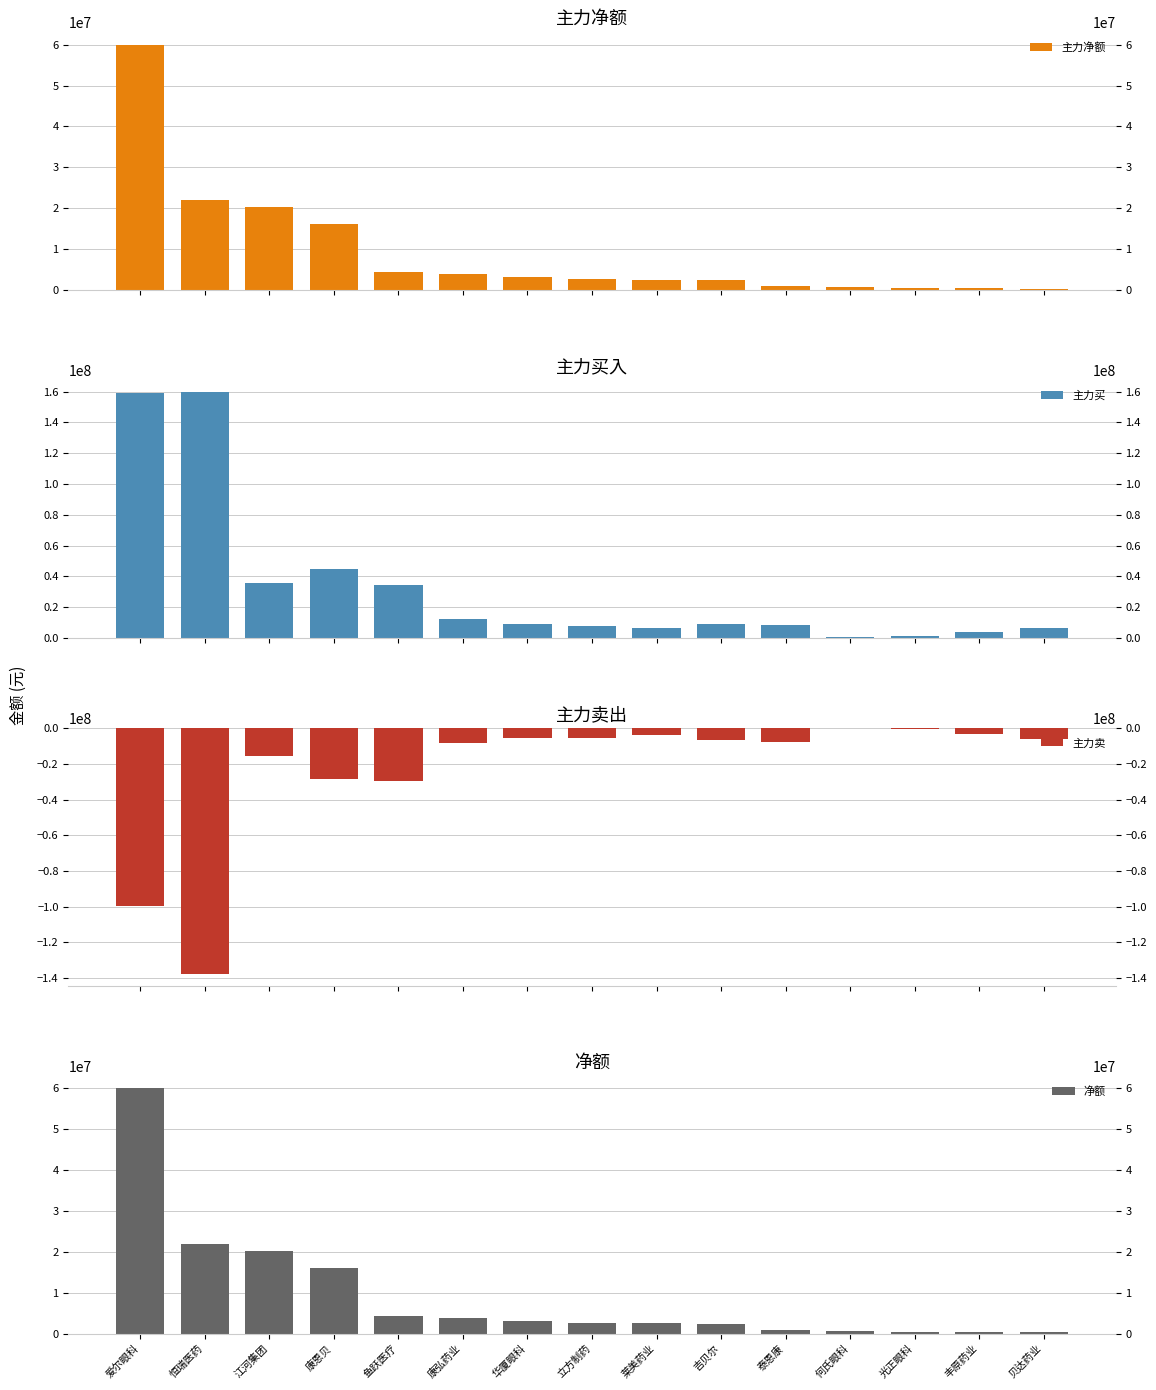

Reading left to right, list all the values displayed in this chart.

主力净额: 爱尔眼科=60003956	恒瑞医药=21991402	江河集团=20236361	康恩贝=16174149	鱼跃医疗=4291793	康弘药业=3862075	华厦眼科=3216507	立方制药=2605457	莱美药业=2508712	吉贝尔=2457117	泰恩康=982623	何氏眼科=756593	光正眼科=507621	丰原药业=461701	贝达药业=324285
主力买: 爱尔眼科=159358732	恒瑞医药=159441090	江河集团=35864174	康恩贝=44533568	鱼跃医疗=34161290	康弘药业=12068808	华厦眼科=8820431	立方制药=7881902	莱美药业=6163311	吉贝尔=9166362	泰恩康=8649693	何氏眼科=756593	光正眼科=1089664	丰原药业=3561961	贝达药业=6479248
主力卖: 爱尔眼科=-99354776	恒瑞医药=-137449688	江河集团=-15627813	康恩贝=-28359419	鱼跃医疗=-29869497	康弘药业=-8206733	华厦眼科=-5603924	立方制药=-5276445	莱美药业=-3654599	吉贝尔=-6709245	泰恩康=-7667070	何氏眼科=0	光正眼科=-582043	丰原药业=-3100260	贝达药业=-6154963
净额: 爱尔眼科=60003956	恒瑞医药=21991402	江河集团=20236361	康恩贝=16174149	鱼跃医疗=4291793	康弘药业=3862075	华厦眼科=3216507	立方制药=2605457	莱美药业=2508712	吉贝尔=2457117	泰恩康=982623	何氏眼科=756593	光正眼科=507621	丰原药业=461701	贝达药业=324285